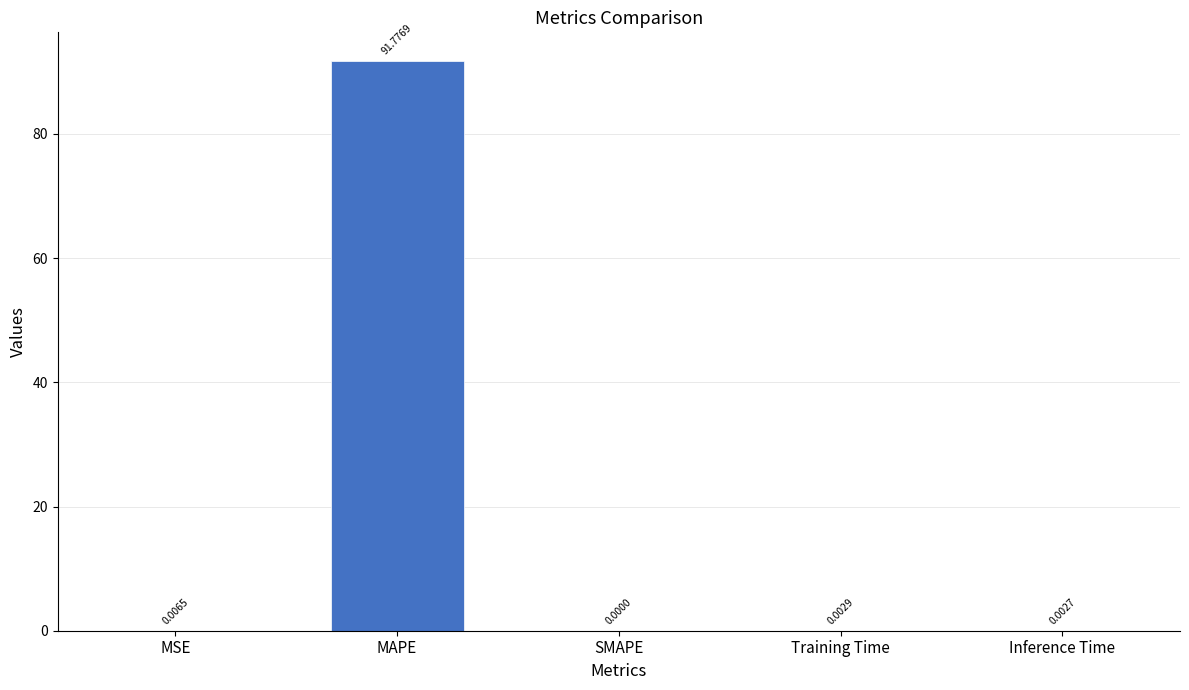

At which category does the chart reach its peak across all series?

MAPE